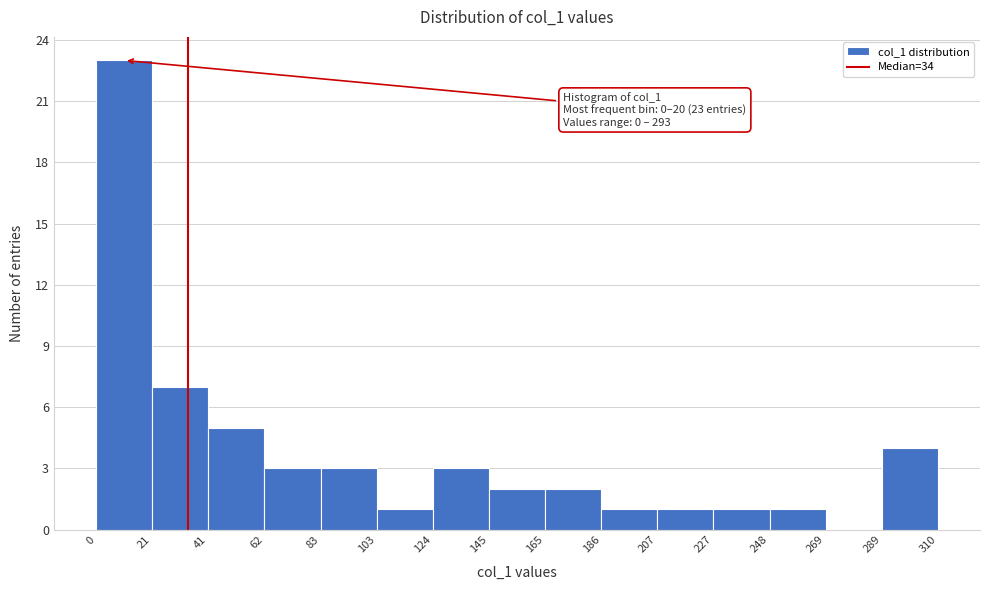

Which range on the x-axis has the tallest bar?

0 to 21